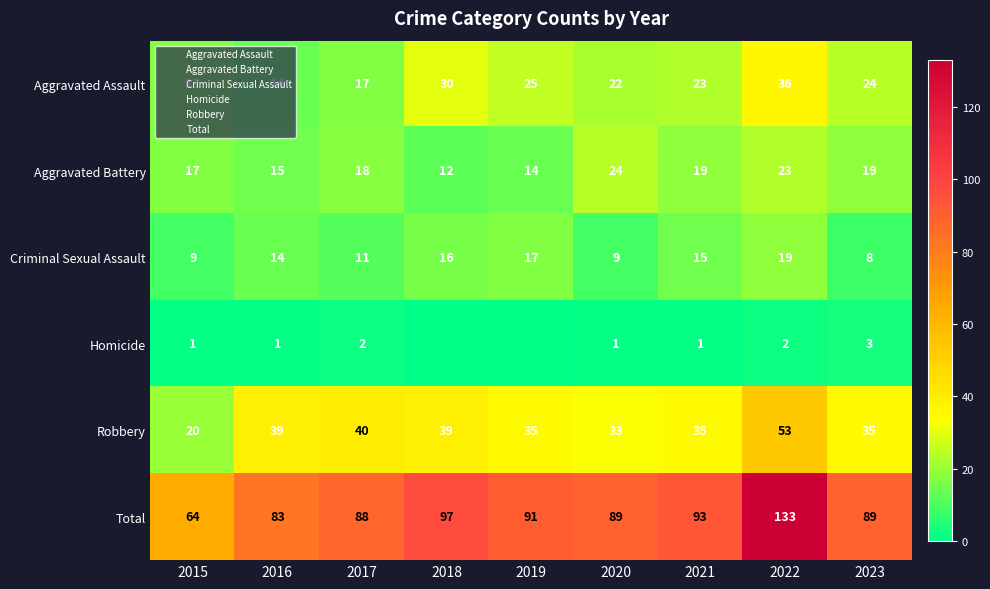

Is it true that Aggravated Battery equals 18 at 2017?

True